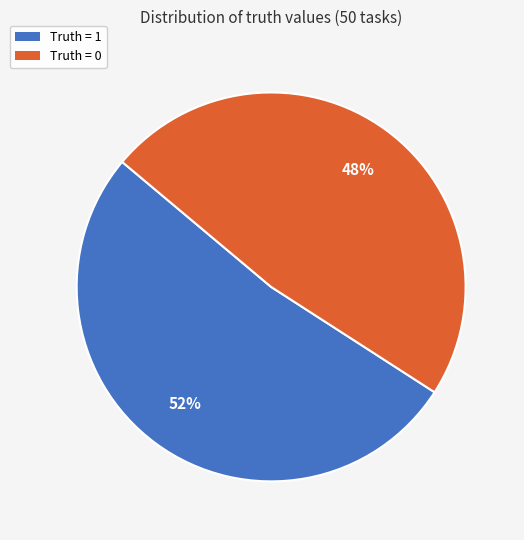

Is the sum of Truth = 1 and Truth = 0 greater than half?

Yes